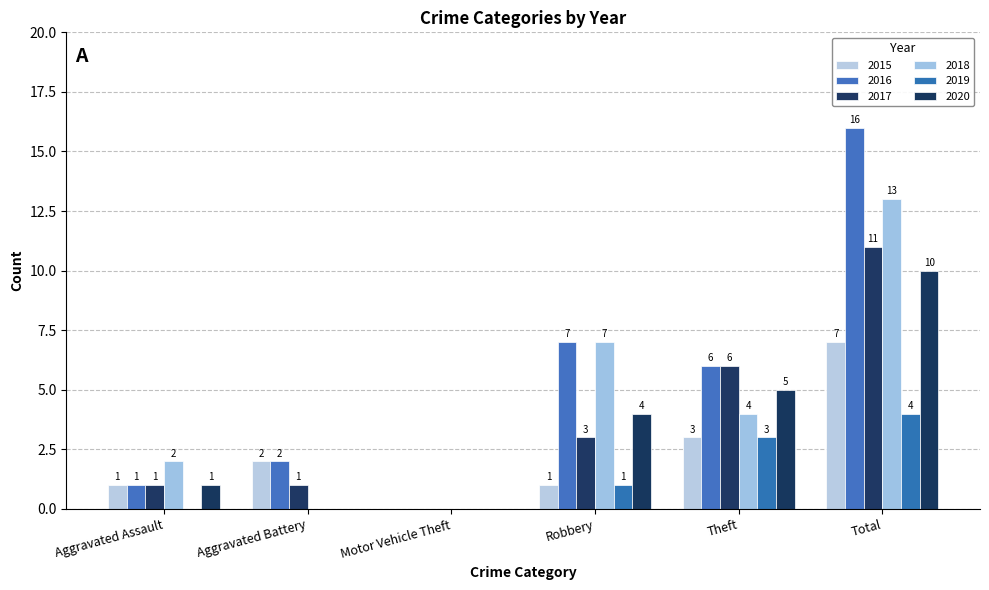

Reading left to right, transcribe all the data shown in this chart.

2015: Aggravated Assault=1	Aggravated Battery=2	Motor Vehicle Theft=0	Robbery=1	Theft=3	Total=7
2016: Aggravated Assault=1	Aggravated Battery=2	Motor Vehicle Theft=0	Robbery=7	Theft=6	Total=16
2017: Aggravated Assault=1	Aggravated Battery=1	Motor Vehicle Theft=0	Robbery=3	Theft=6	Total=11
2018: Aggravated Assault=2	Aggravated Battery=0	Motor Vehicle Theft=0	Robbery=7	Theft=4	Total=13
2019: Aggravated Assault=0	Aggravated Battery=0	Motor Vehicle Theft=0	Robbery=1	Theft=3	Total=4
2020: Aggravated Assault=1	Aggravated Battery=0	Motor Vehicle Theft=0	Robbery=4	Theft=5	Total=10